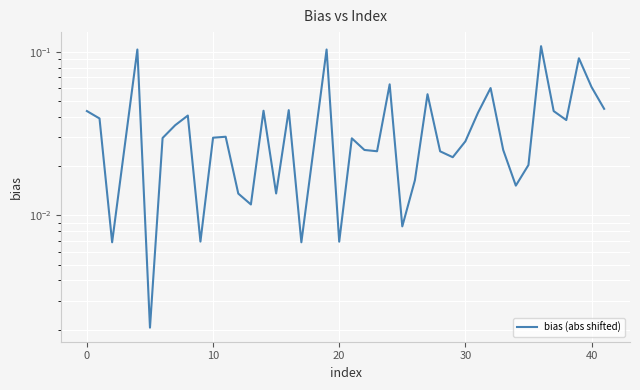

What is the difference between the maximum and minimum values?

0.1